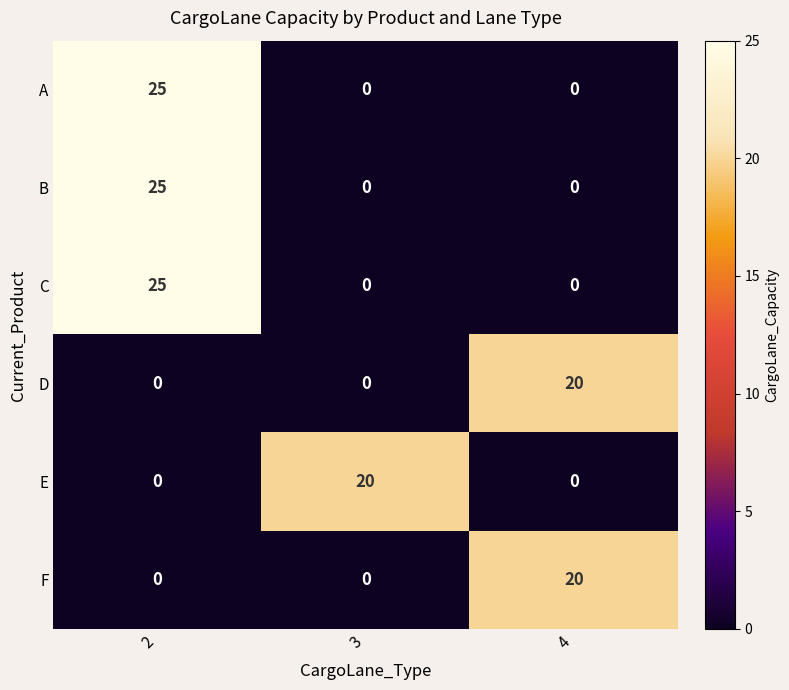

Is it true that B equals 25 at 2?

True